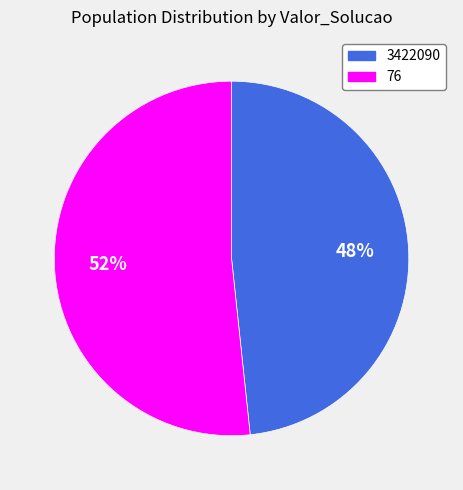

Is it true that 3422090 is 92% of the pie?

False